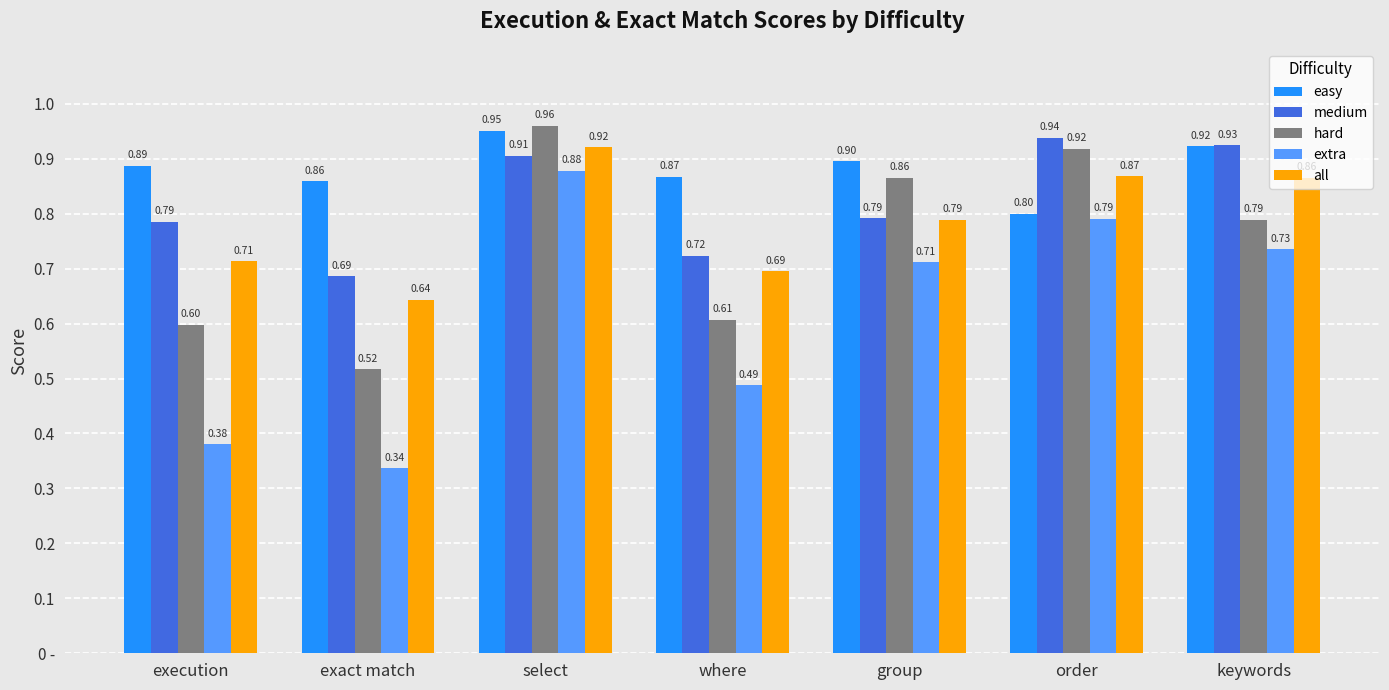

Reading left to right, list all the values displayed in this chart.

easy: execution=0.9	exact match=0.9	select=1.0	where=0.9	group=0.9	order=0.8	keywords=0.9
medium: execution=0.8	exact match=0.7	select=0.9	where=0.7	group=0.8	order=0.9	keywords=0.9
hard: execution=0.6	exact match=0.5	select=1.0	where=0.6	group=0.9	order=0.9	keywords=0.8
extra: execution=0.4	exact match=0.3	select=0.9	where=0.5	group=0.7	order=0.8	keywords=0.7
all: execution=0.7	exact match=0.6	select=0.9	where=0.7	group=0.8	order=0.9	keywords=0.9